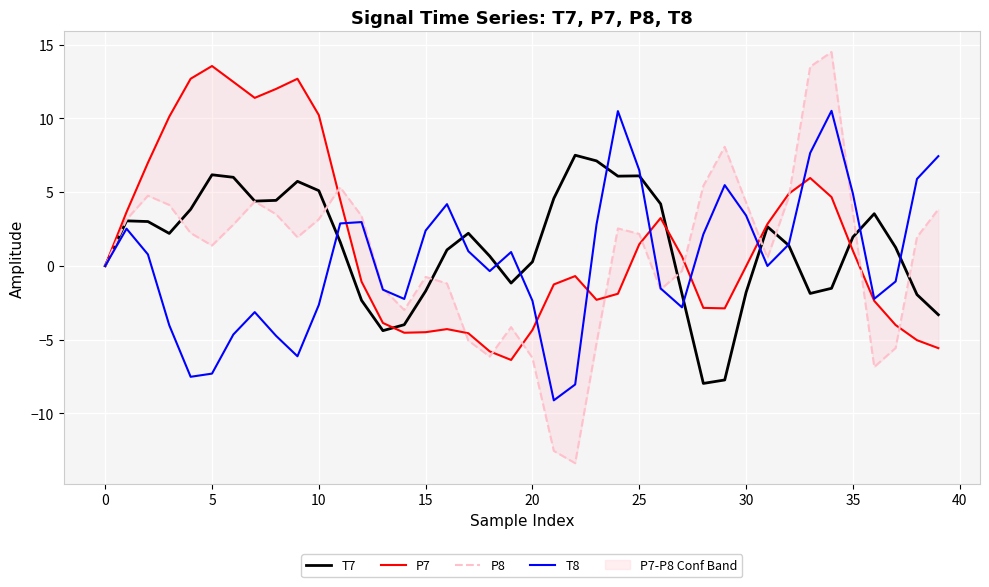

How many lines are shown in the chart?

4